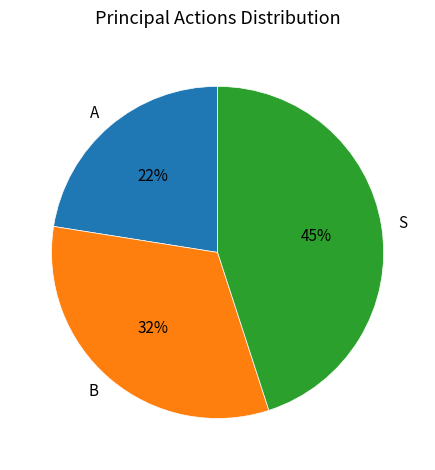

What percentage is the S slice, to the nearest percent?

45%